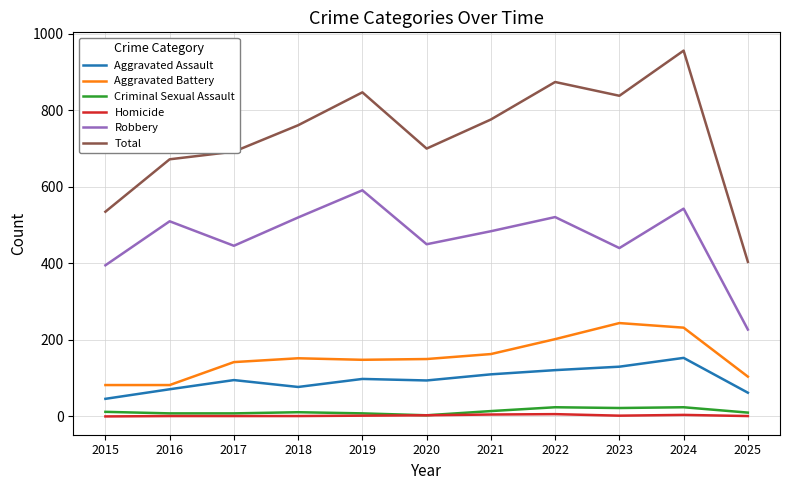

What is the sum of all Homicide values?

26